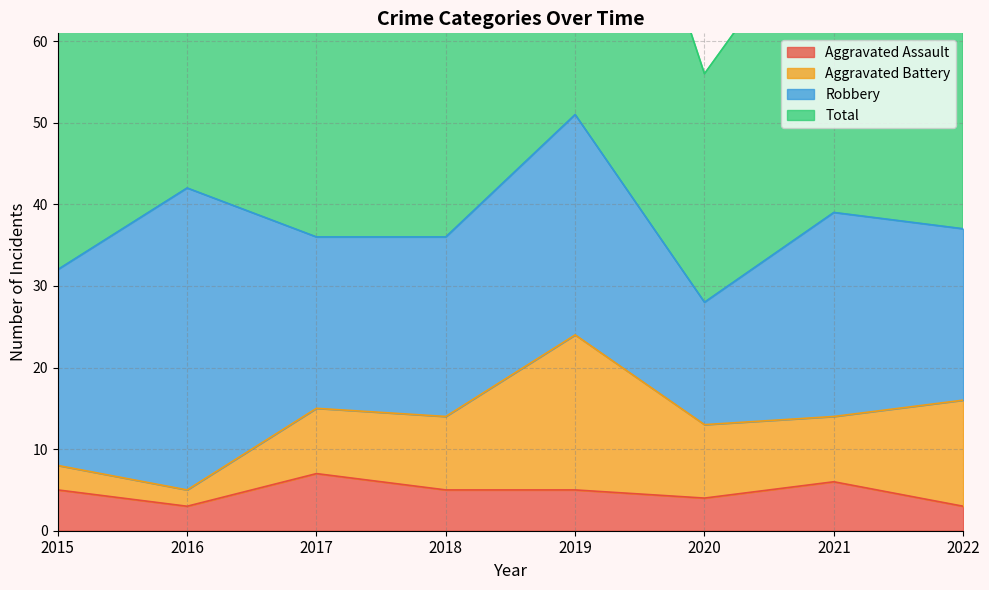

Is it true that Total equals 49 at 2021?

False